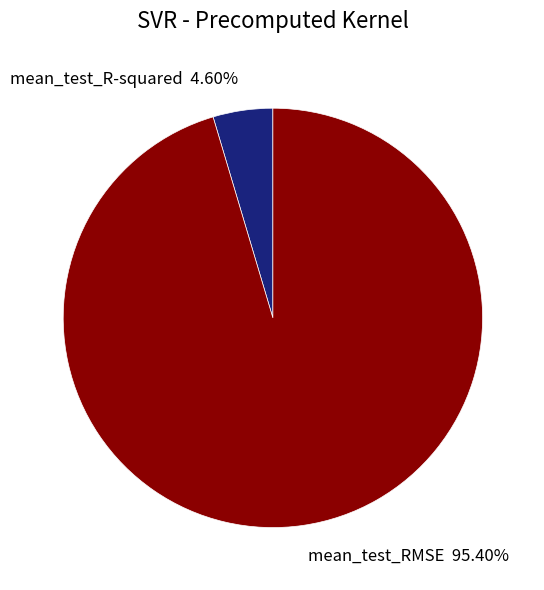

To the nearest percent, what portion does mean_test_RMSE represent?

95%